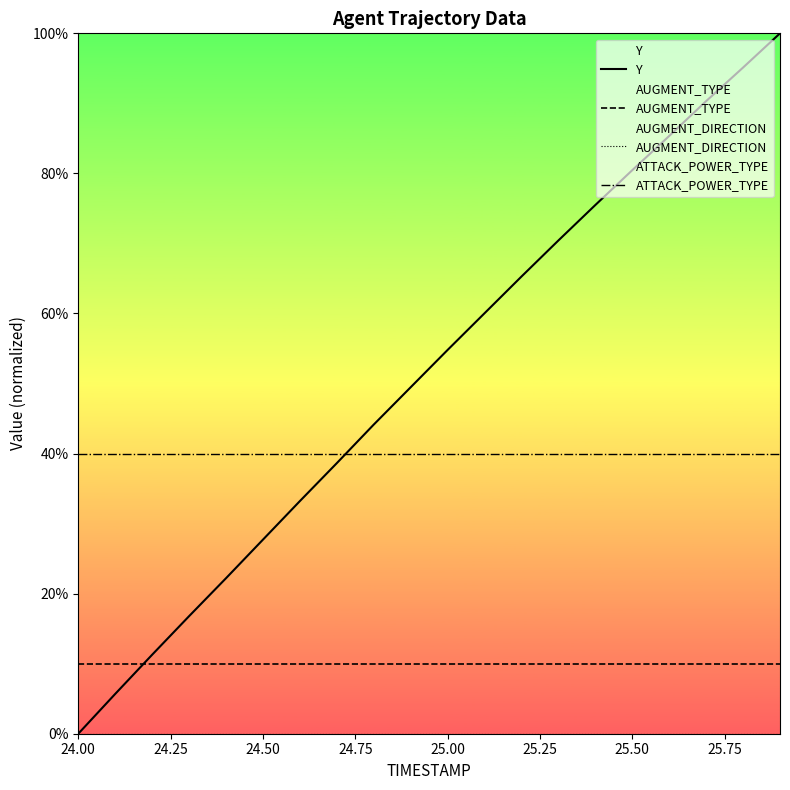

Which category has the lowest value in the ATTACK_POWER_TYPE series?

24.00